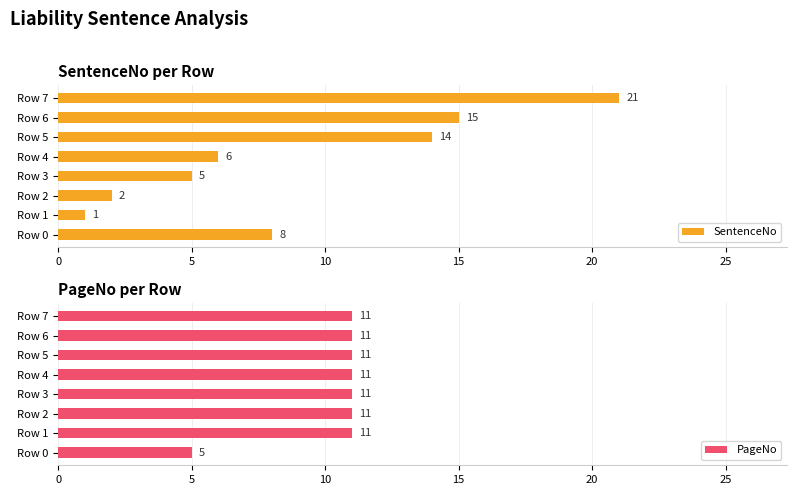

Rank the categories by SentenceNo value from highest to lowest.

Row 7, Row 6, Row 5, Row 0, Row 4, Row 3, Row 2, Row 1